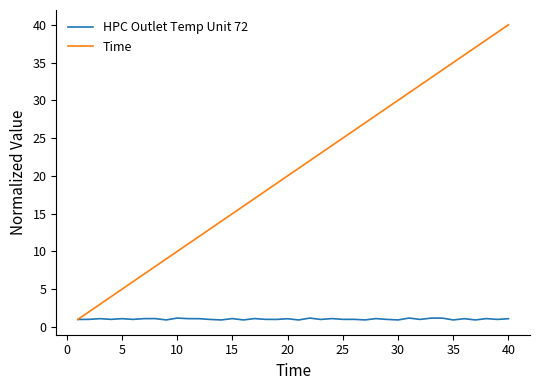

Which series has the widest spread of values?

Time